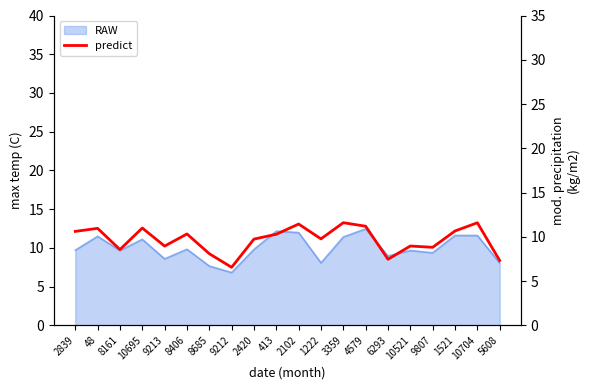

Where does the data first go above 10?

2839